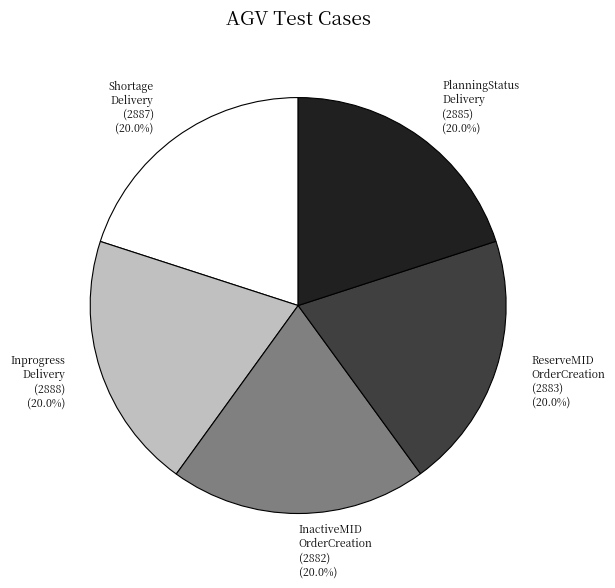

Combined, what portion of the pie is Inprogress Delivery (2888) and ReserveMID OrderCreation (2883)?

40.0%